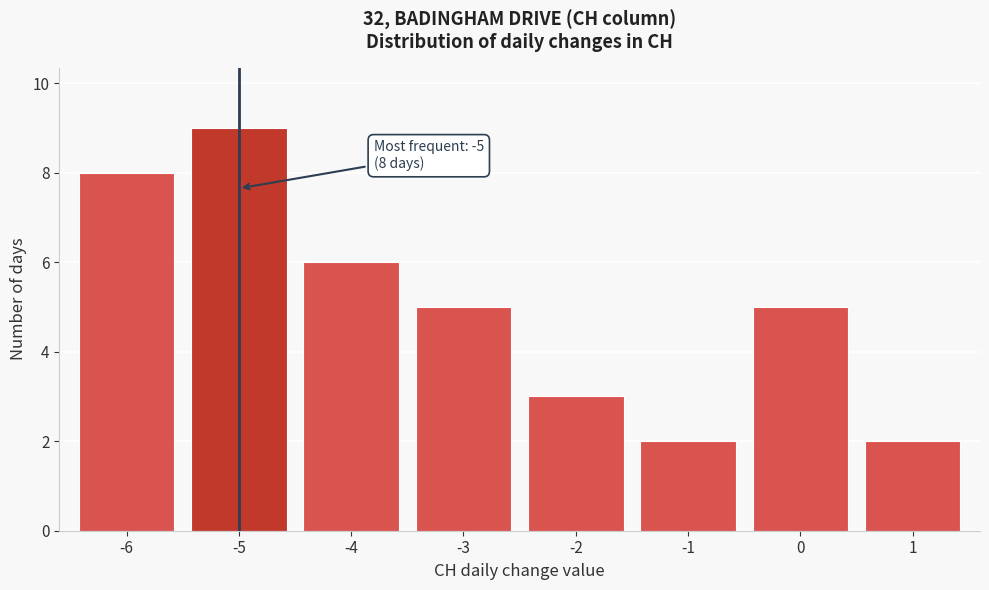

Reading left to right, extract all data points from this chart.

8	9	6	5	3	2	5	2